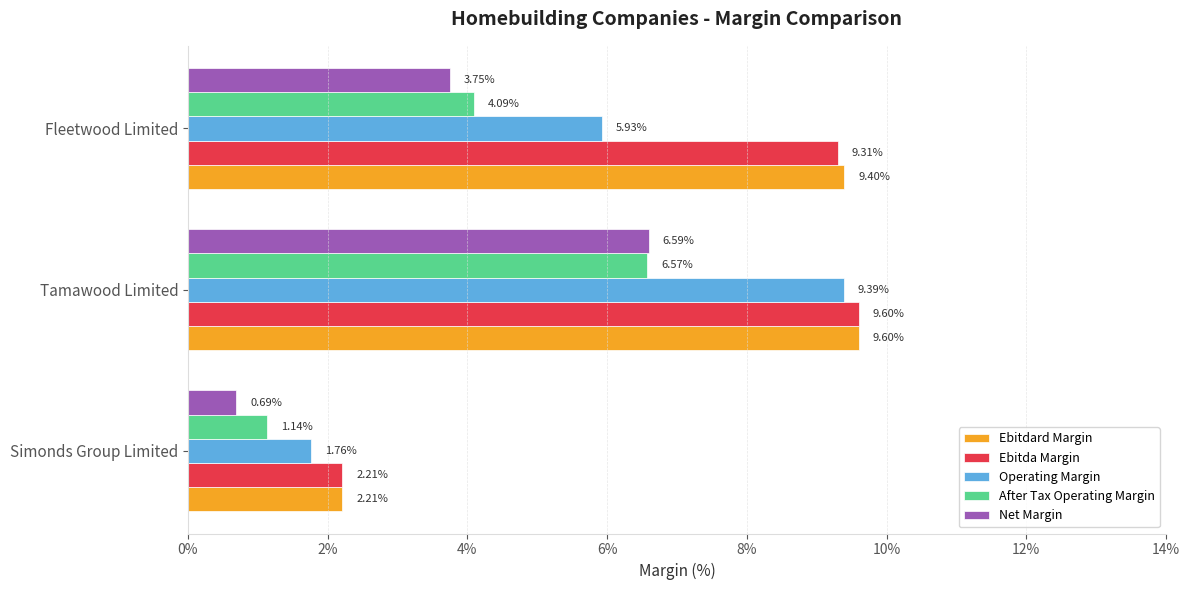

How many values in the Ebitdard Margin series exceed 9?

2